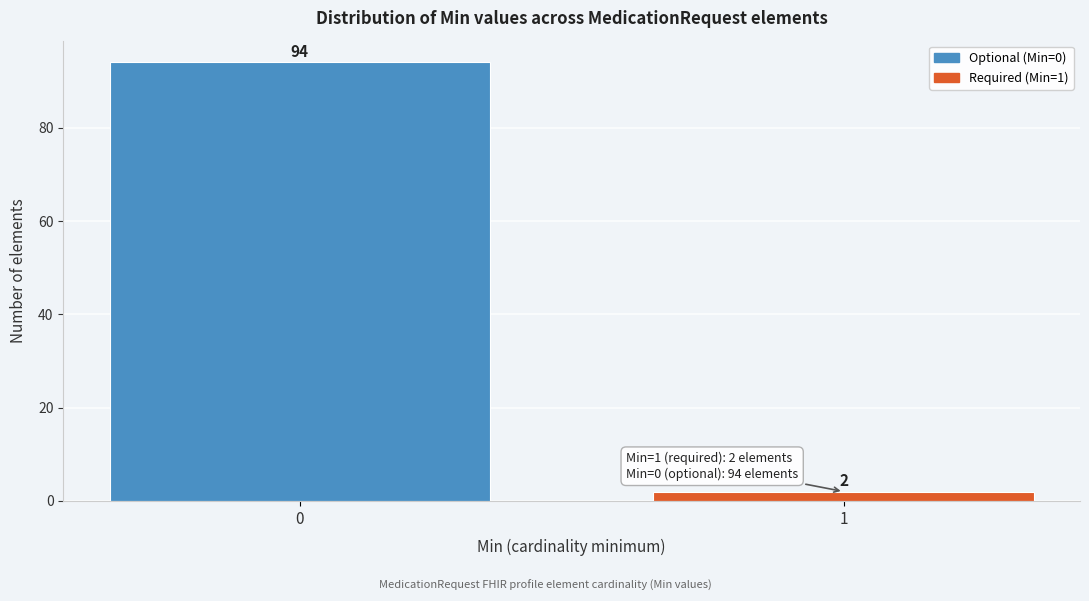

Reading left to right, transcribe all the data shown in this chart.

94	2